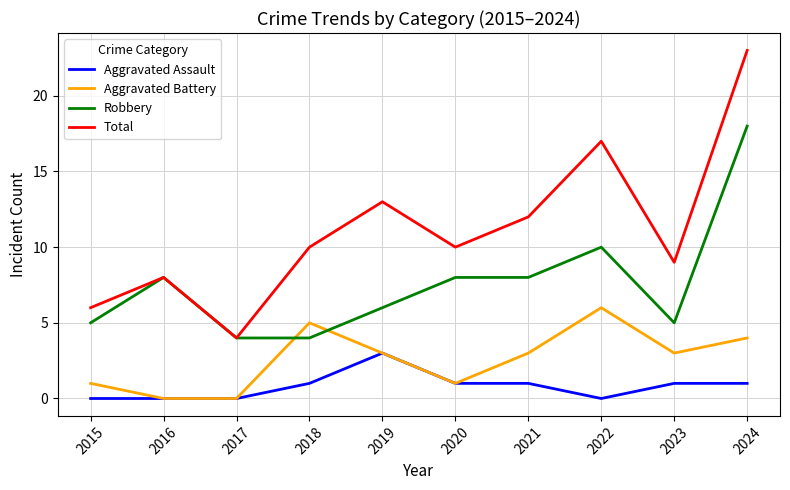

True or false: Robbery and Aggravated Assault intersect in this chart.

False